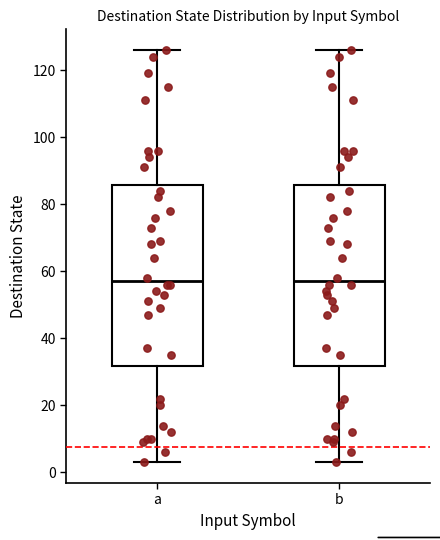

Reading left to right, read every box against the y-axis: the position of its median line, the range the box covers, and the ends of its whiskers. The values are not printed on the chart, so give them approximately, as read against the axis.

a: median 58, box 32 to 86, whiskers 4 to 126
b: median 58, box 32 to 86, whiskers 4 to 126